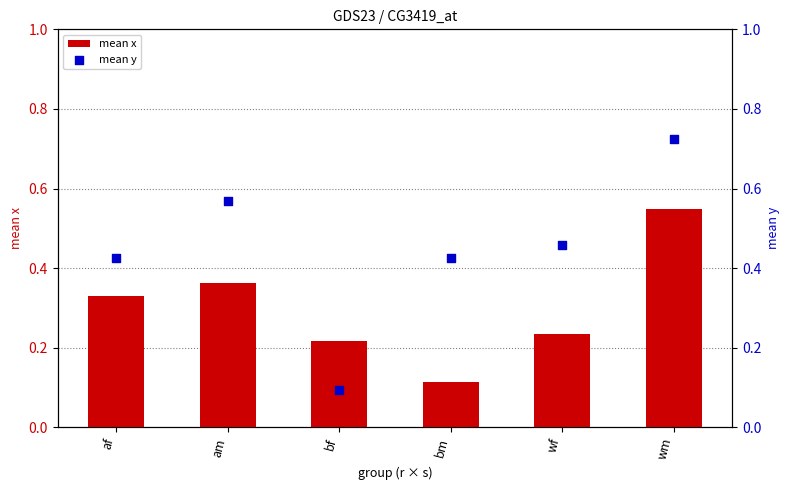

Which series has the largest Y range (max minus min)?

mean y